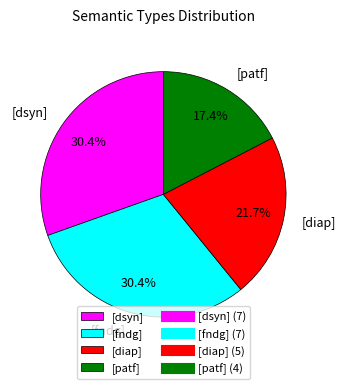

Does [diap] represent more than half of the total?

No